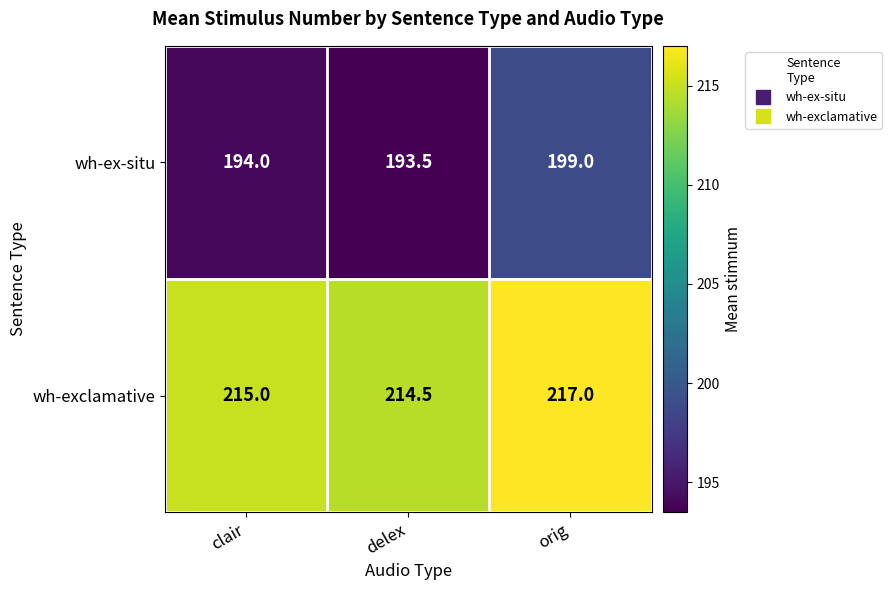

What is the sum of the wh-exclamative values at orig and delex?

431.5